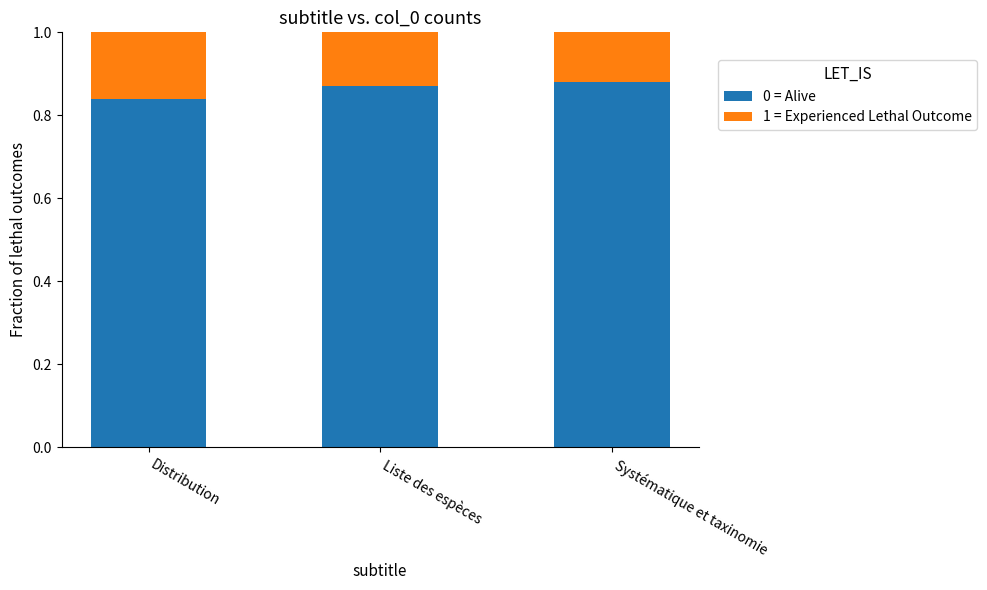

At which label does 0 = Alive reach its minimum?

Distribution